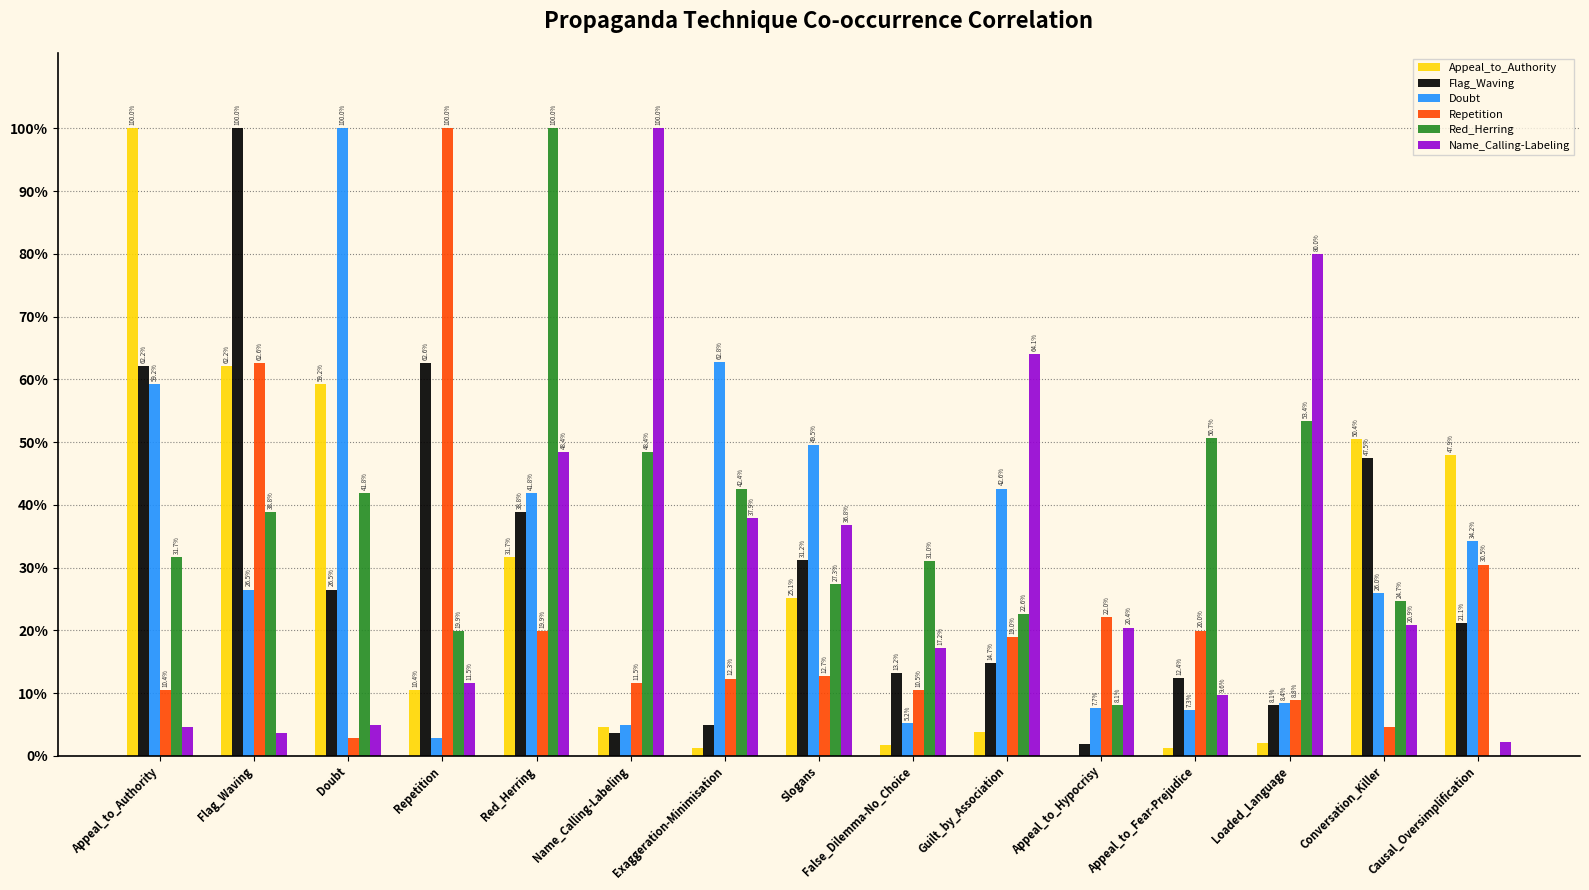

Reading right to left, what are all the values shown in this chart?

Appeal_to_Authority: Causal_Oversimplification=0.5	Conversation_Killer=0.5	Loaded_Language=0.0	Appeal_to_Fear-Prejudice=0.0	Appeal_to_Hypocrisy=0.0	Guilt_by_Association=0.0	False_Dilemma-No_Choice=0.0	Slogans=0.3	Exaggeration-Minimisation=0.0	Name_Calling-Labeling=0.0	Red_Herring=0.3	Repetition=0.1	Doubt=0.6	Flag_Waving=0.6	Appeal_to_Authority=1.0
Flag_Waving: Causal_Oversimplification=0.2	Conversation_Killer=0.5	Loaded_Language=0.1	Appeal_to_Fear-Prejudice=0.1	Appeal_to_Hypocrisy=0.0	Guilt_by_Association=0.1	False_Dilemma-No_Choice=0.1	Slogans=0.3	Exaggeration-Minimisation=0.0	Name_Calling-Labeling=0.0	Red_Herring=0.4	Repetition=0.6	Doubt=0.3	Flag_Waving=1.0	Appeal_to_Authority=0.6
Doubt: Causal_Oversimplification=0.3	Conversation_Killer=0.3	Loaded_Language=0.1	Appeal_to_Fear-Prejudice=0.1	Appeal_to_Hypocrisy=0.1	Guilt_by_Association=0.4	False_Dilemma-No_Choice=0.1	Slogans=0.5	Exaggeration-Minimisation=0.6	Name_Calling-Labeling=0.0	Red_Herring=0.4	Repetition=0.0	Doubt=1.0	Flag_Waving=0.3	Appeal_to_Authority=0.6
Repetition: Causal_Oversimplification=0.3	Conversation_Killer=0.0	Loaded_Language=0.1	Appeal_to_Fear-Prejudice=0.2	Appeal_to_Hypocrisy=0.2	Guilt_by_Association=0.2	False_Dilemma-No_Choice=0.1	Slogans=0.1	Exaggeration-Minimisation=0.1	Name_Calling-Labeling=0.1	Red_Herring=0.2	Repetition=1.0	Doubt=0.0	Flag_Waving=0.6	Appeal_to_Authority=0.1
Red_Herring: Causal_Oversimplification=0.0	Conversation_Killer=0.2	Loaded_Language=0.5	Appeal_to_Fear-Prejudice=0.5	Appeal_to_Hypocrisy=0.1	Guilt_by_Association=0.2	False_Dilemma-No_Choice=0.3	Slogans=0.3	Exaggeration-Minimisation=0.4	Name_Calling-Labeling=0.5	Red_Herring=1.0	Repetition=0.2	Doubt=0.4	Flag_Waving=0.4	Appeal_to_Authority=0.3
Name_Calling-Labeling: Causal_Oversimplification=0.0	Conversation_Killer=0.2	Loaded_Language=0.8	Appeal_to_Fear-Prejudice=0.1	Appeal_to_Hypocrisy=0.2	Guilt_by_Association=0.6	False_Dilemma-No_Choice=0.2	Slogans=0.4	Exaggeration-Minimisation=0.4	Name_Calling-Labeling=1.0	Red_Herring=0.5	Repetition=0.1	Doubt=0.0	Flag_Waving=0.0	Appeal_to_Authority=0.0